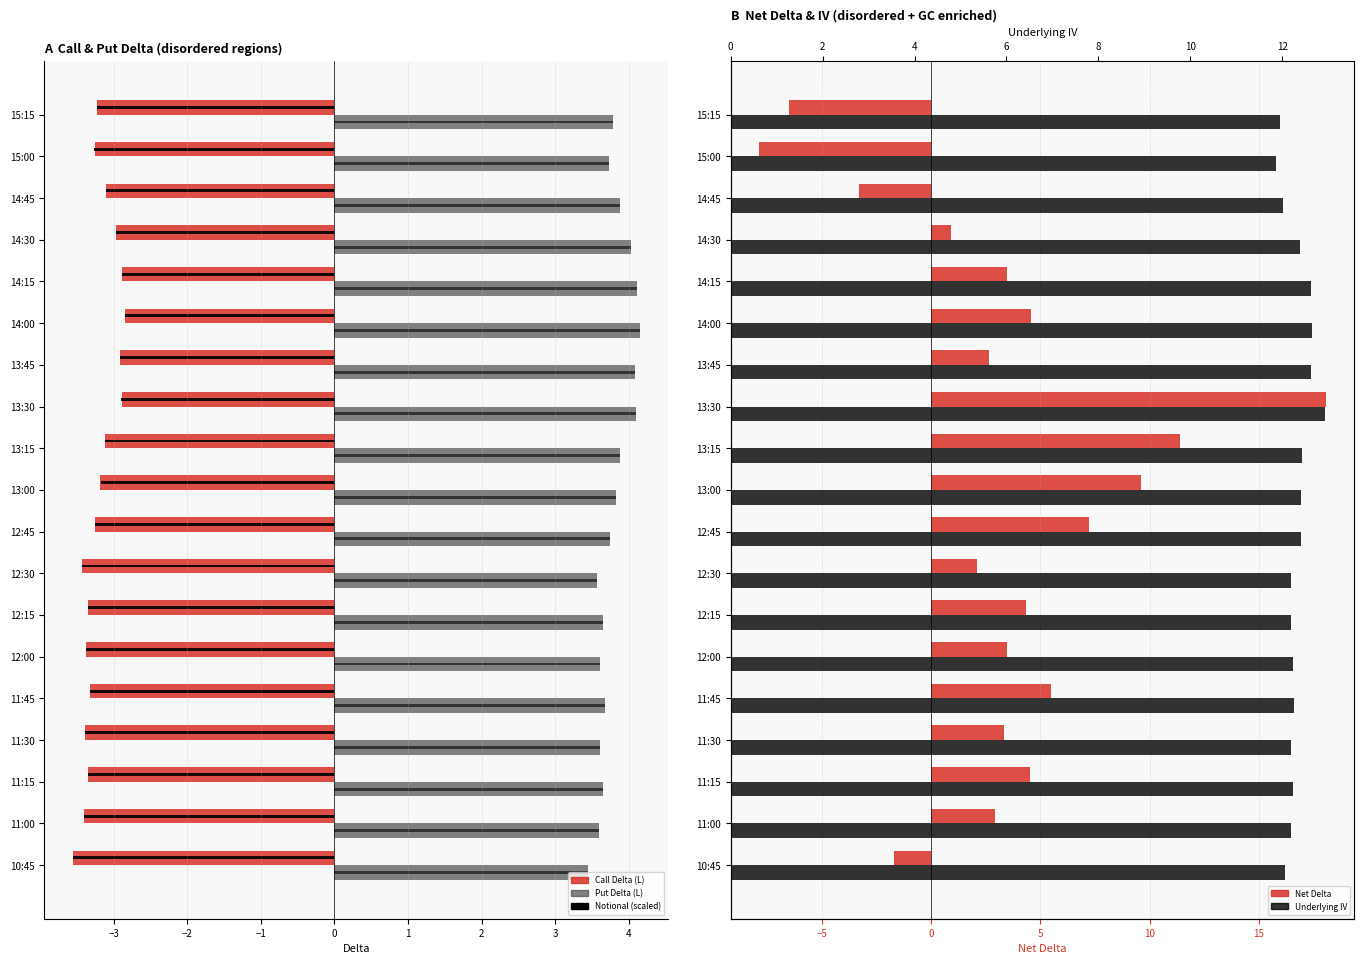

What is the value of the Underlying IV bar at the 13th from the left?

12.6